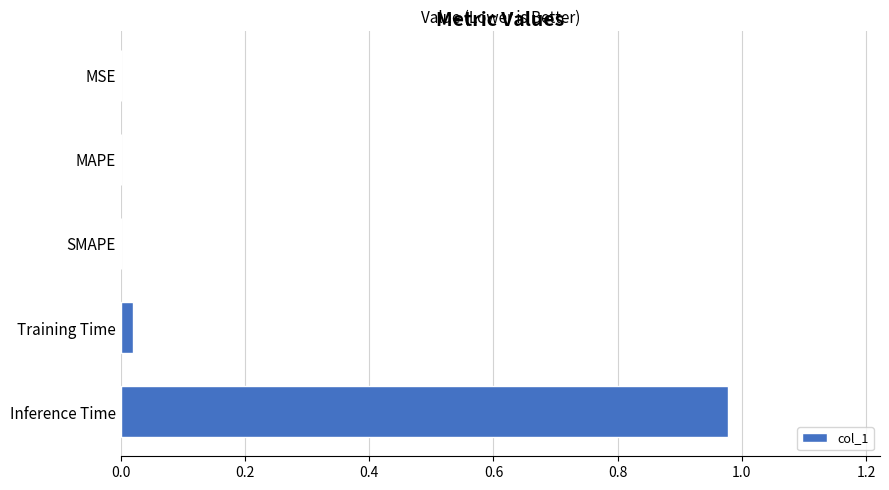

Which category has the highest value across all series?

Inference Time